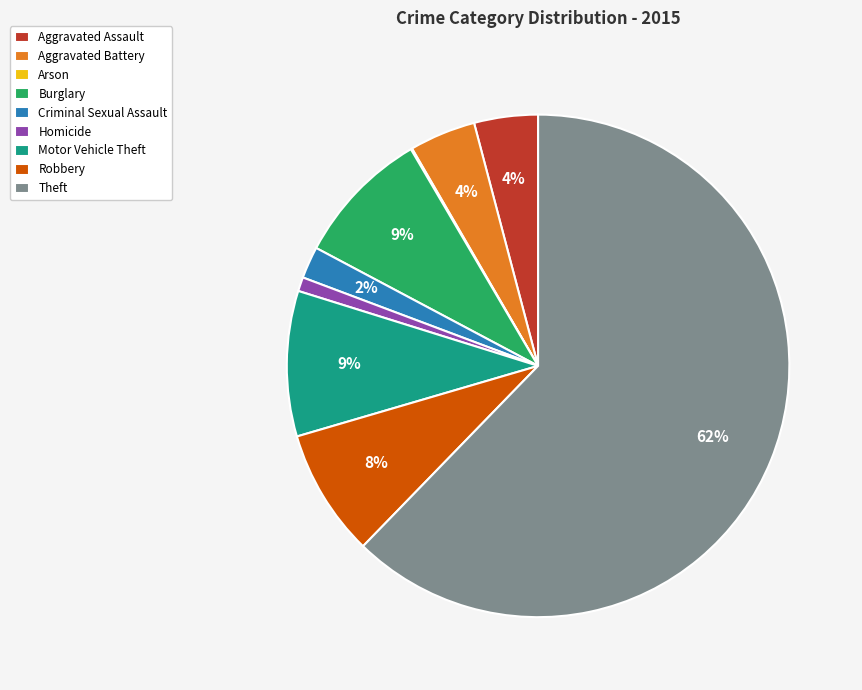

To the nearest percent, what is the combined percentage of Aggravated Assault and Robbery?

12%